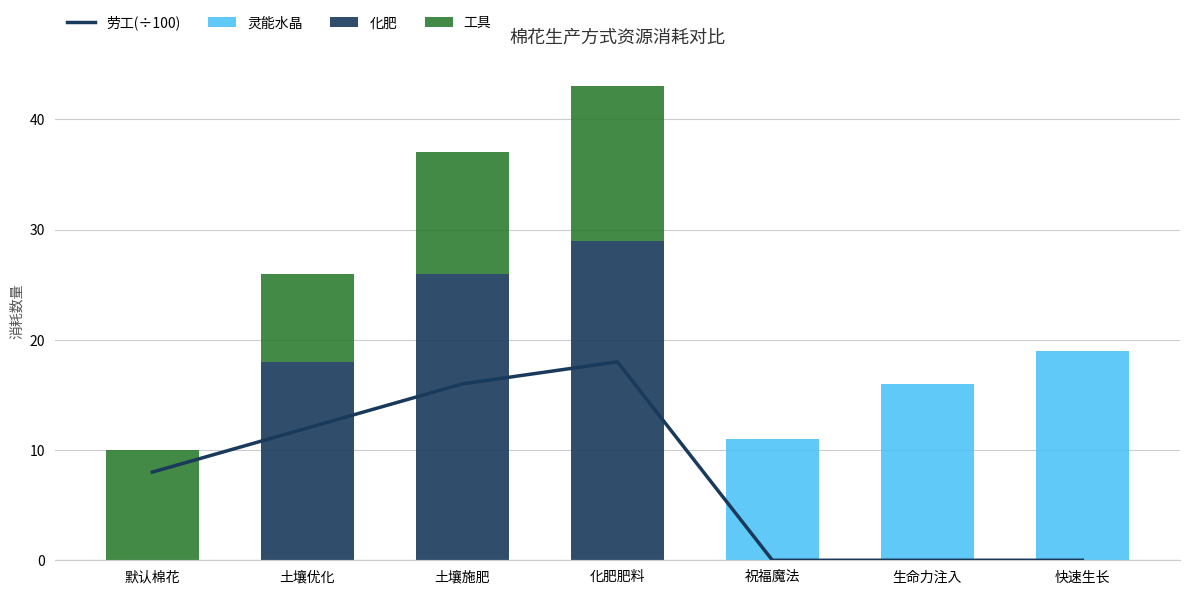

What is the difference between the maximum and minimum values in the 灵能水晶 series?

19